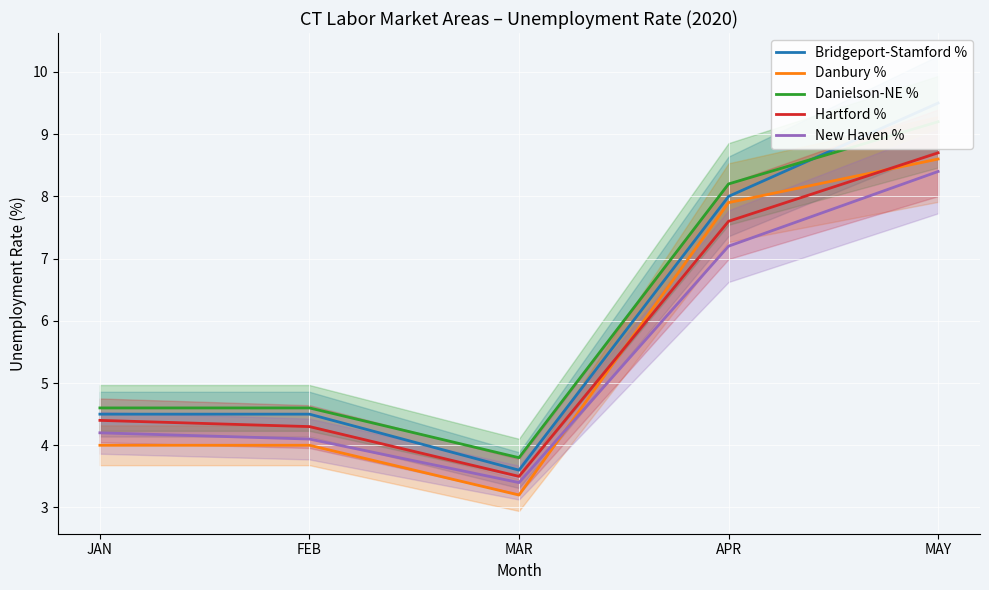

At which label does Danielson-NE % first exceed 4?

JAN